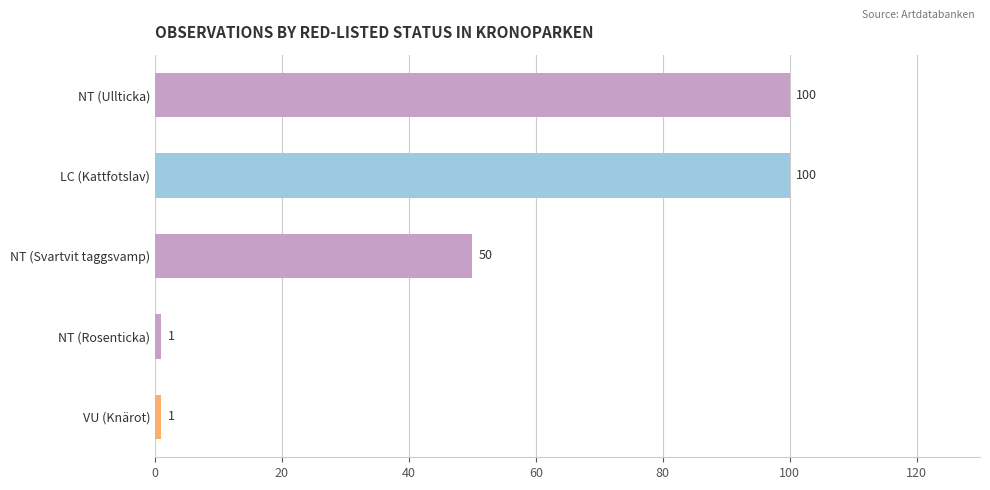

What is the label of the 5th bar from the top?

VU (Knärot)